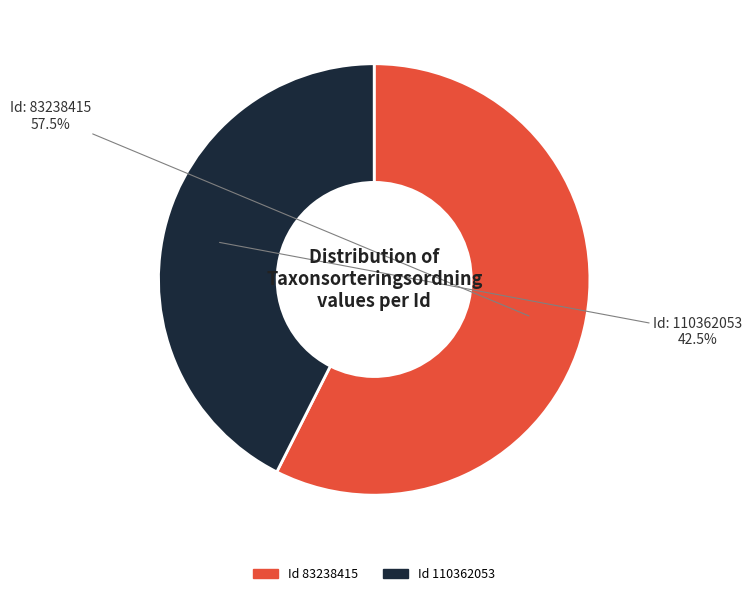

What is the total percentage of Id 83238415 and Id 110362053?

100.0%